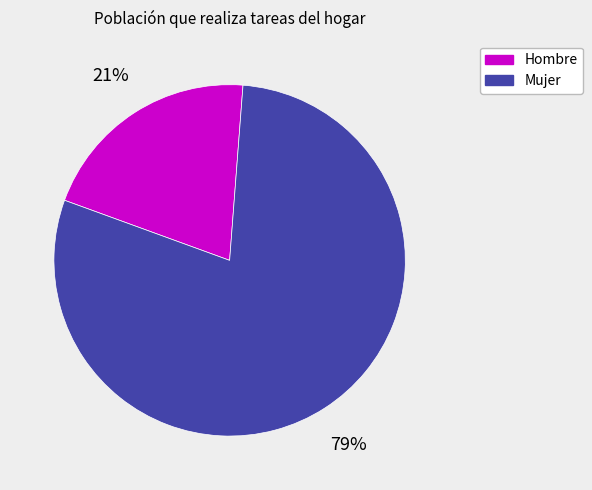

What is the smallest slice in the pie chart?

Hombre